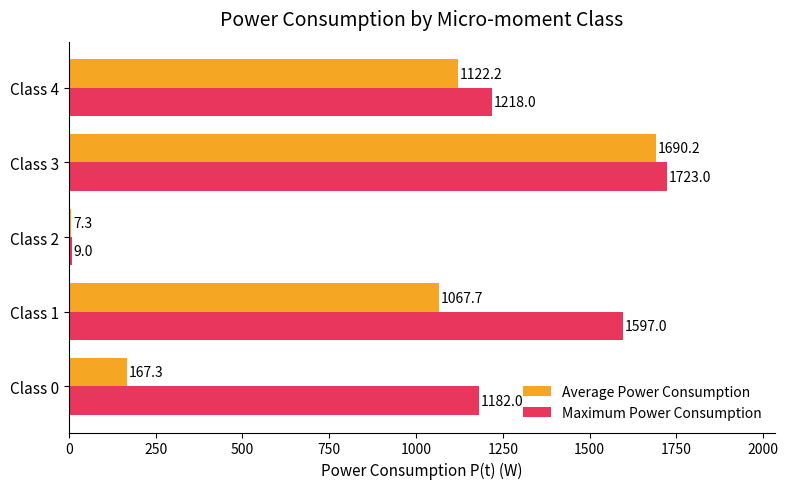

At Class 2, list the series in order from smallest to largest.

Average Power Consumption, Maximum Power Consumption